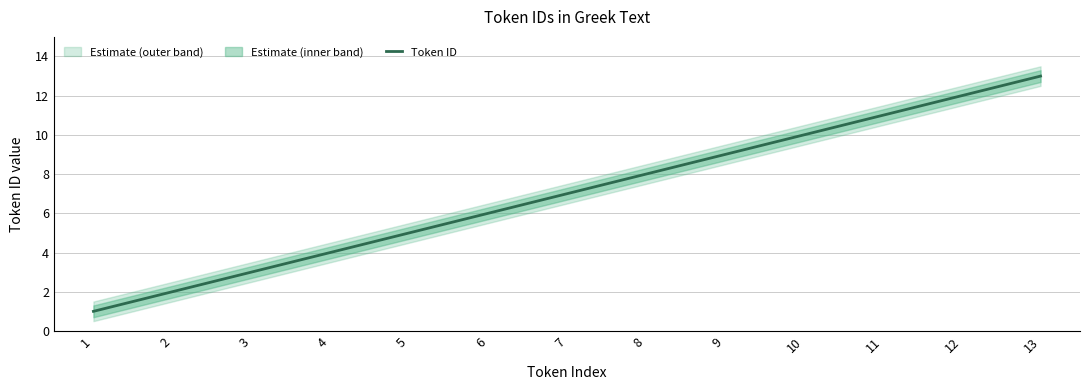

Rank the categories by value from highest to lowest.

13, 12, 11, 10, 9, 8, 7, 6, 5, 4, 3, 2, 1